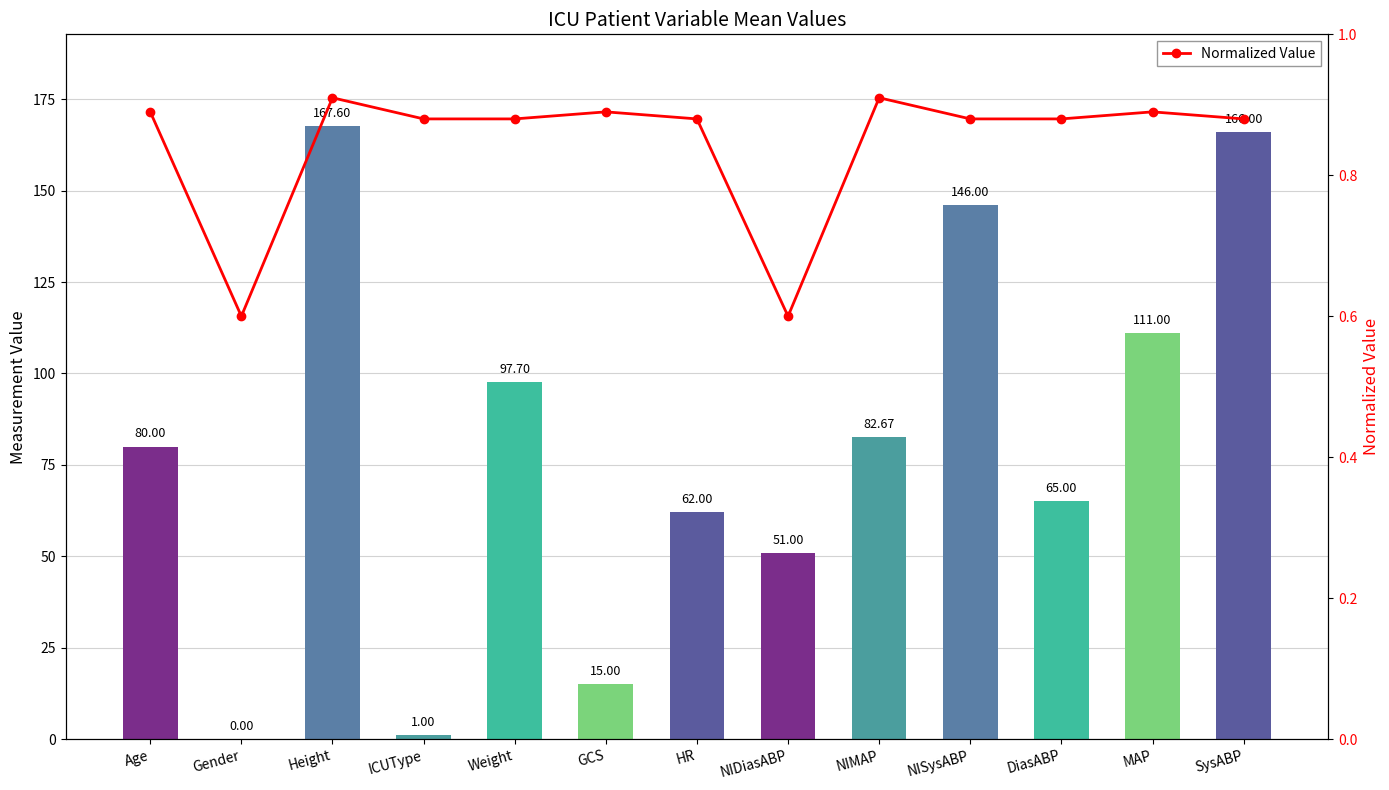

Is the value of Normalized Value at Height greater than the value of Mean Value at Weight?

No